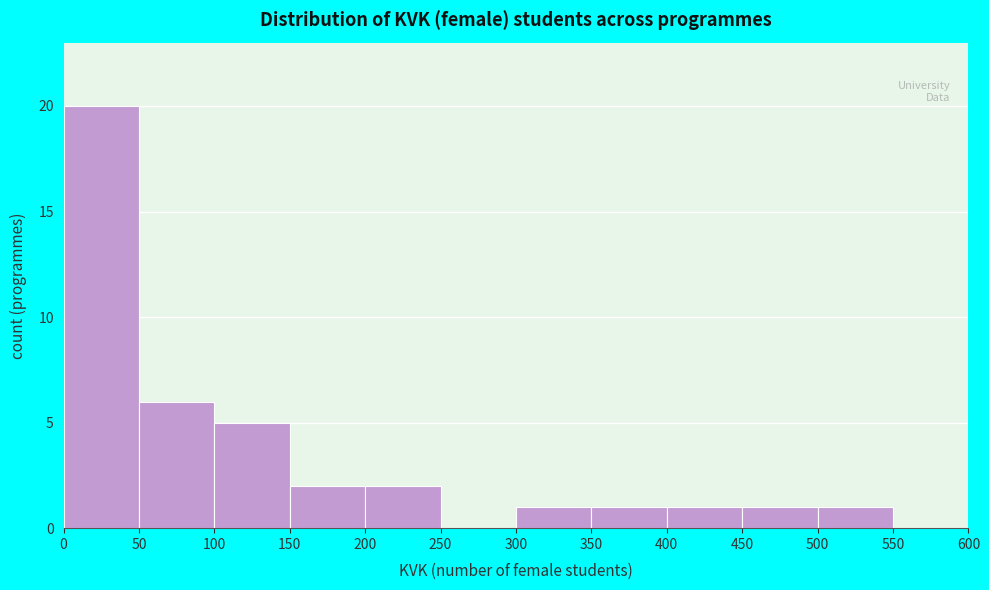

Which range on the x-axis has the tallest bar?

0 to 50